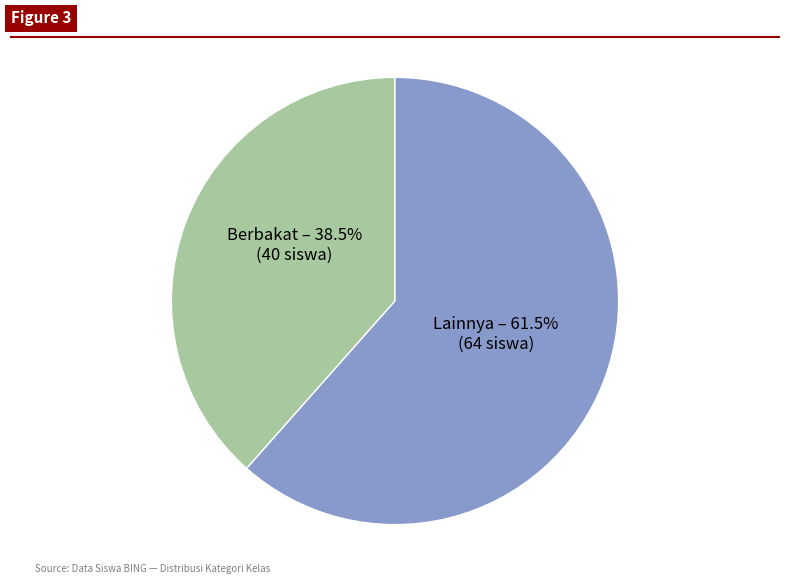

How many slices are in this pie chart?

2